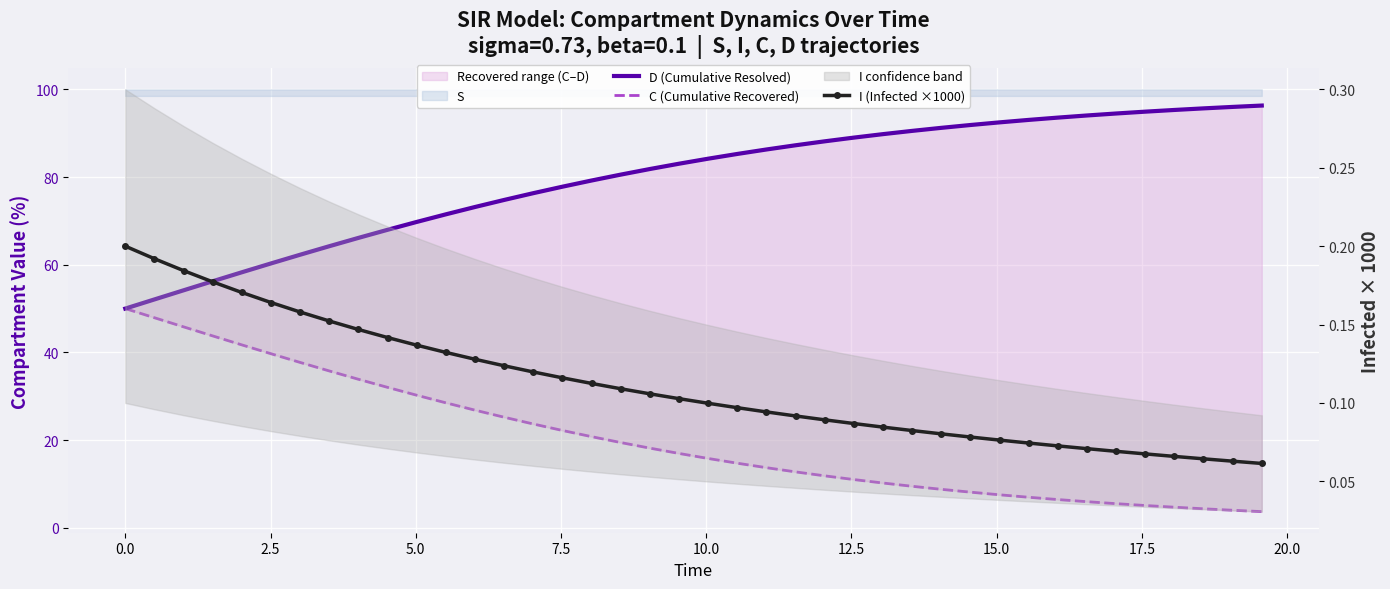

True or false: I (Infected ×1000) and D (Cumulative Resolved) cross at least once.

False